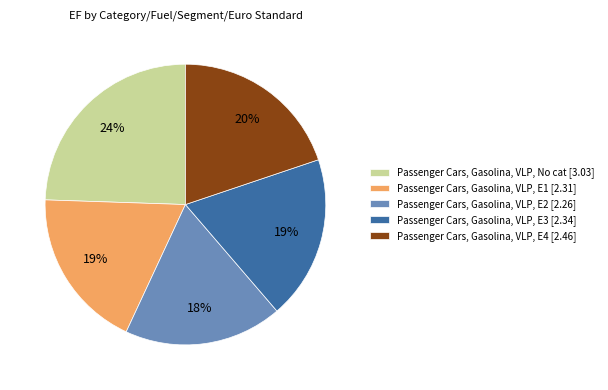

To the nearest percent, what is the difference between the largest and smallest slice percentages?

6%